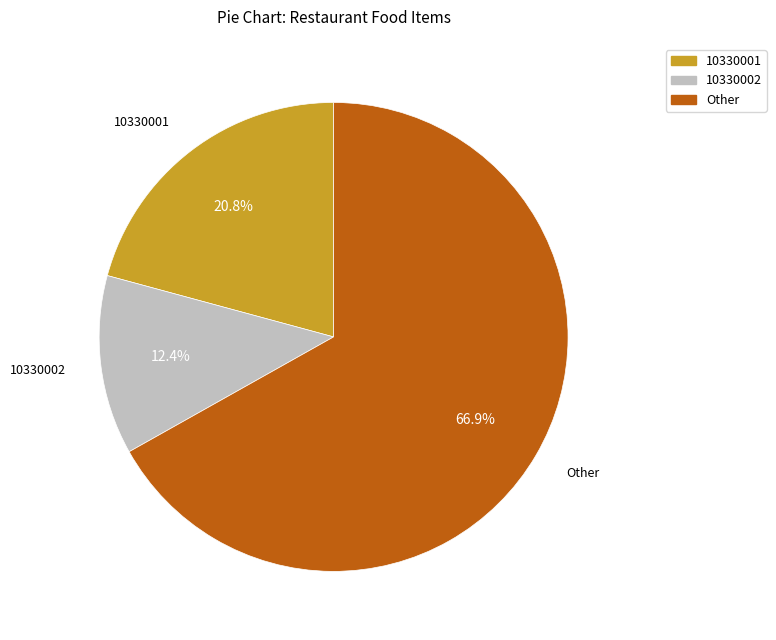

Is the sum of Other and 10330002 greater than half?

Yes